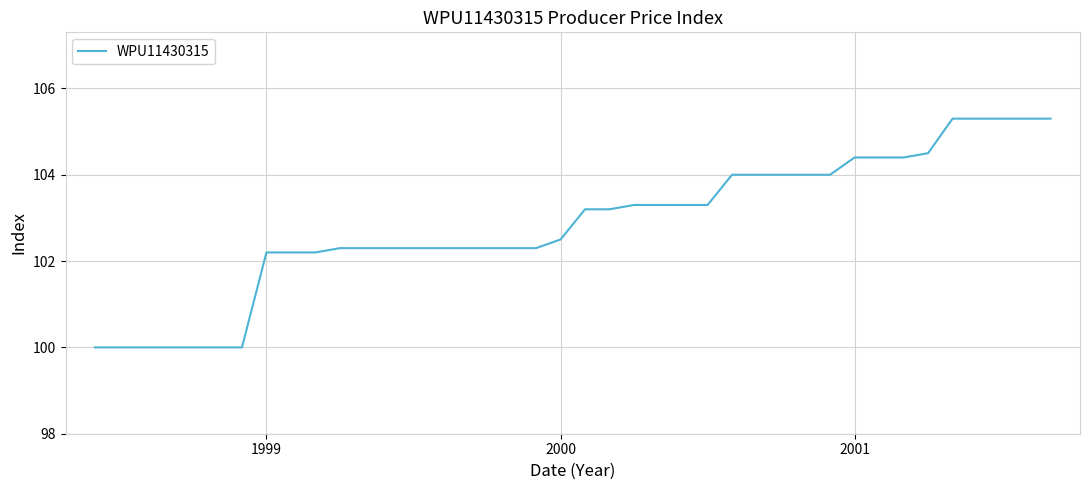

What is the smallest value displayed?

100.0